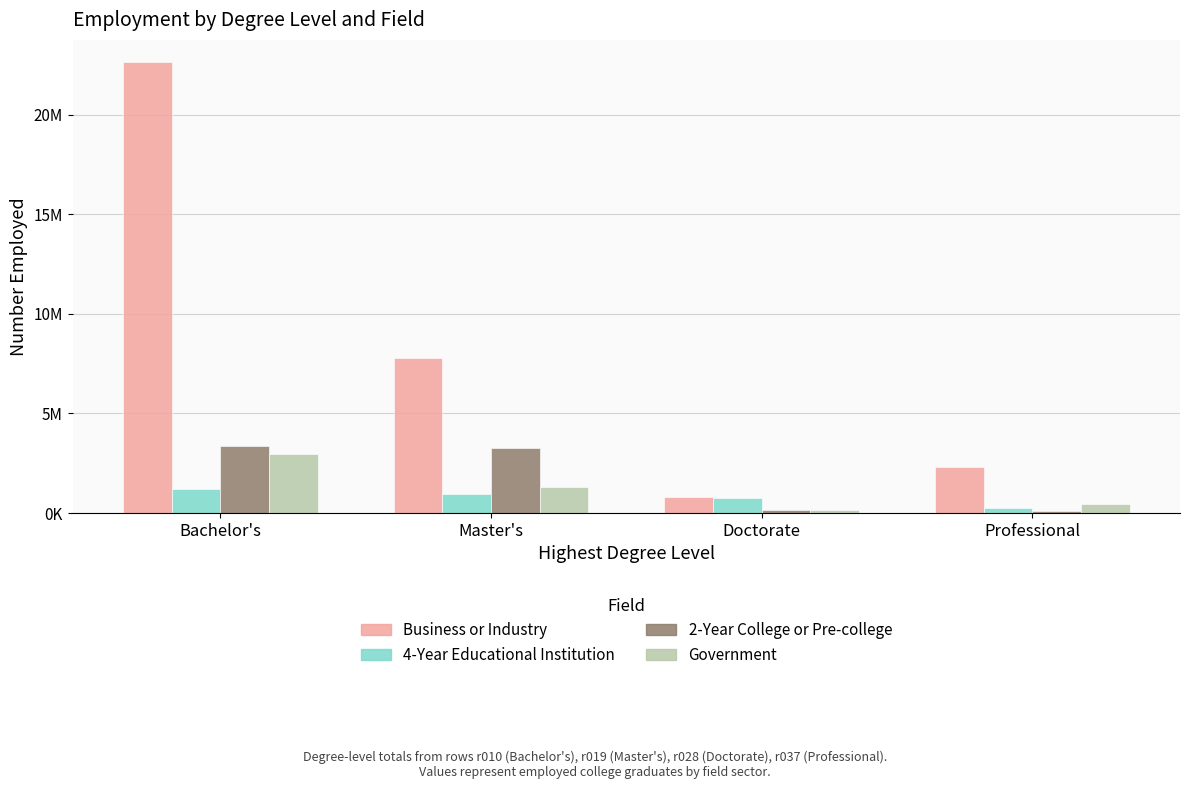

What is the sum of all 2-Year College or Pre-college values?

6849000